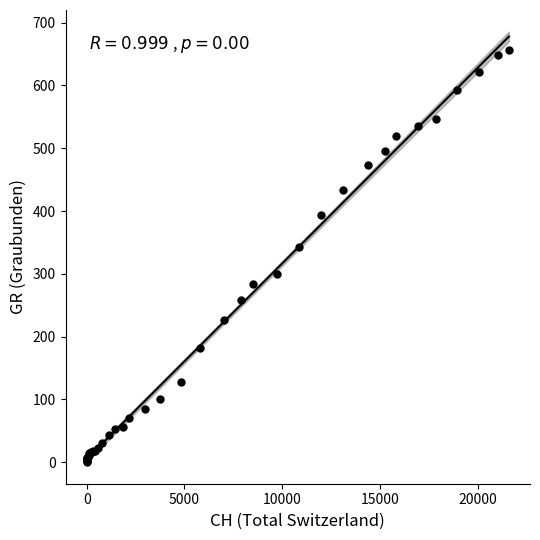

What Y value in the scatter plot is closest to 328?

343